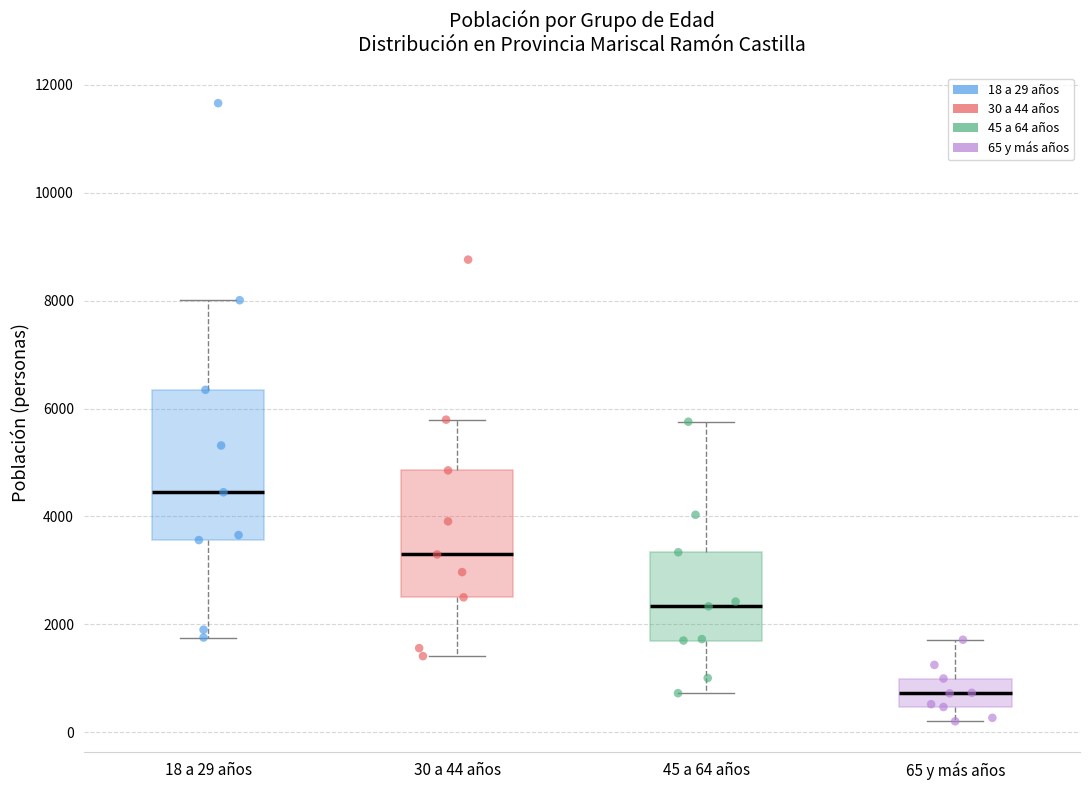

Where is the lower edge of the box for 45 a 64 años on the y-axis? The values are not printed on the chart, so give them approximately, as read against the axis.

1600